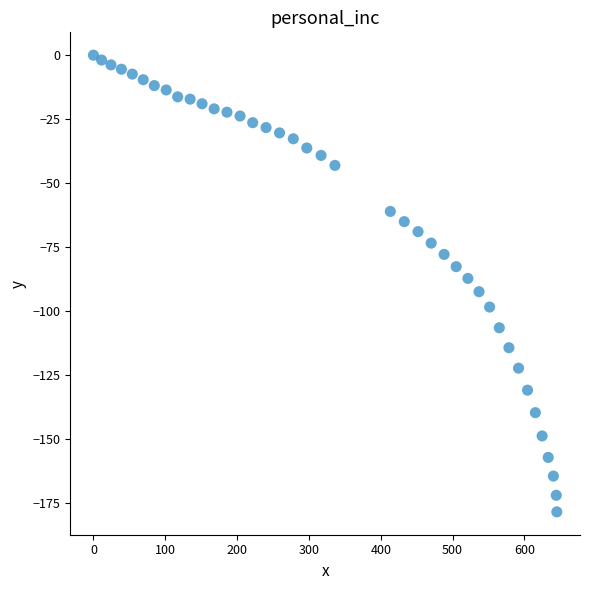

What is the range of Y values (max minus min)?

178.6